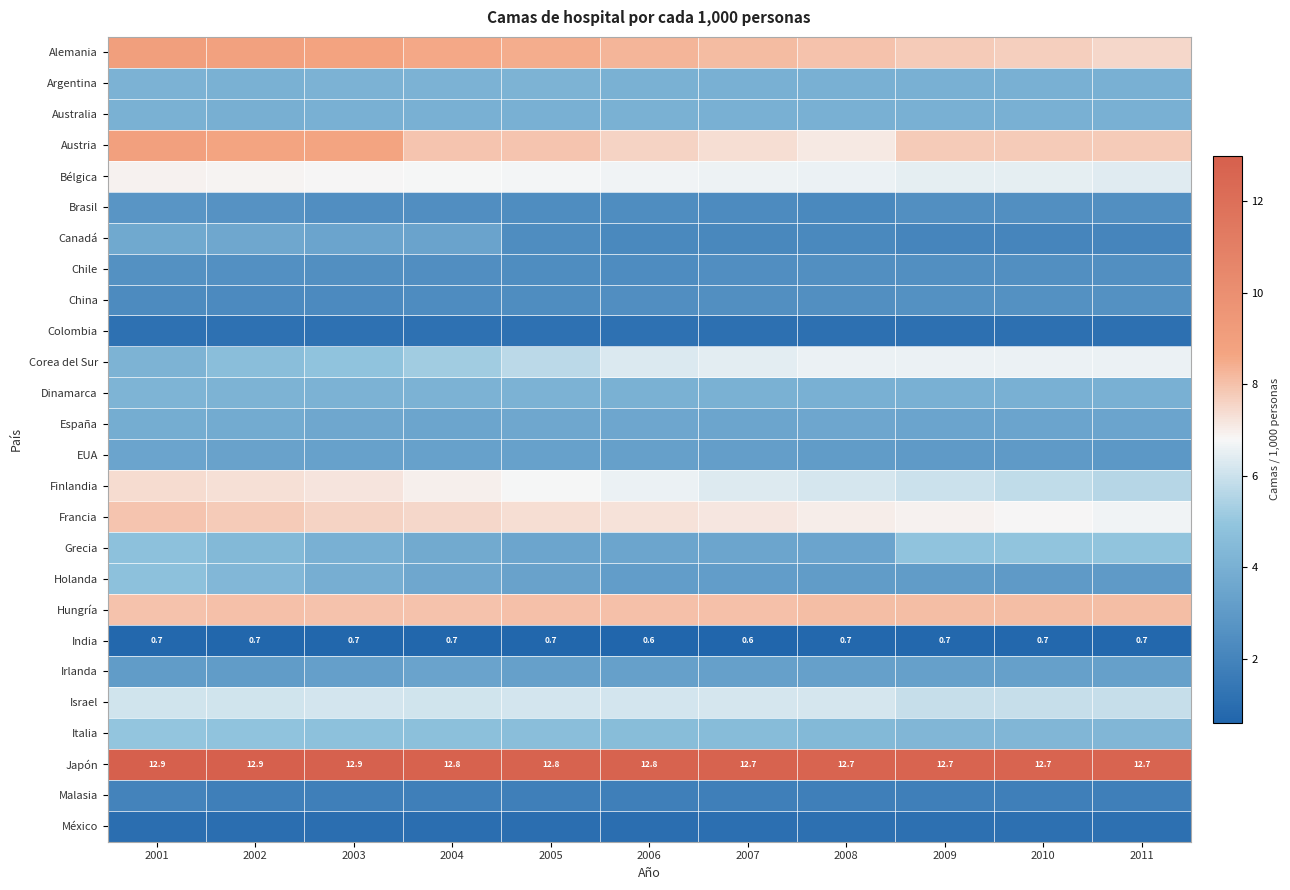

What is the approximate value of España at 2011?

3.5